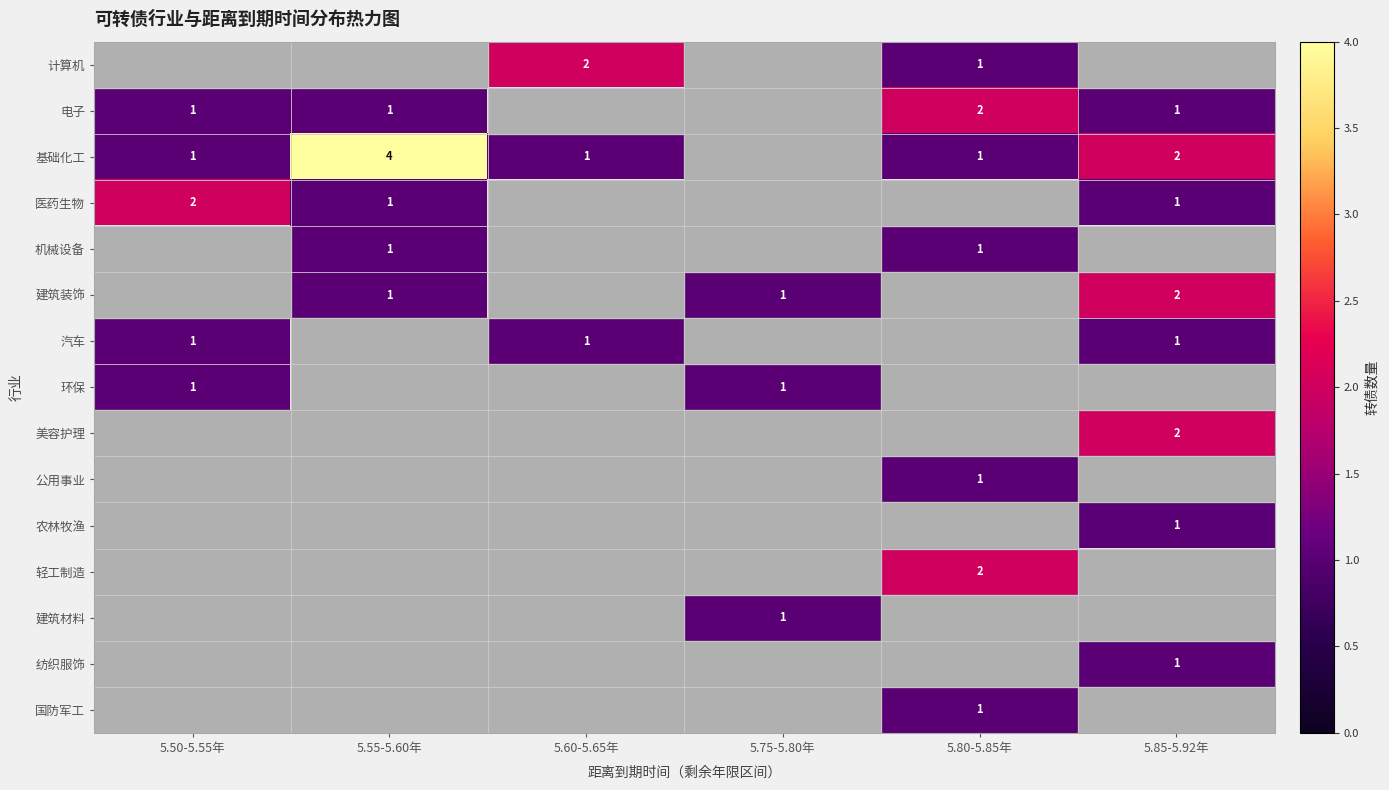

At which category does the chart reach its minimum across all series?

5.80-5.85年